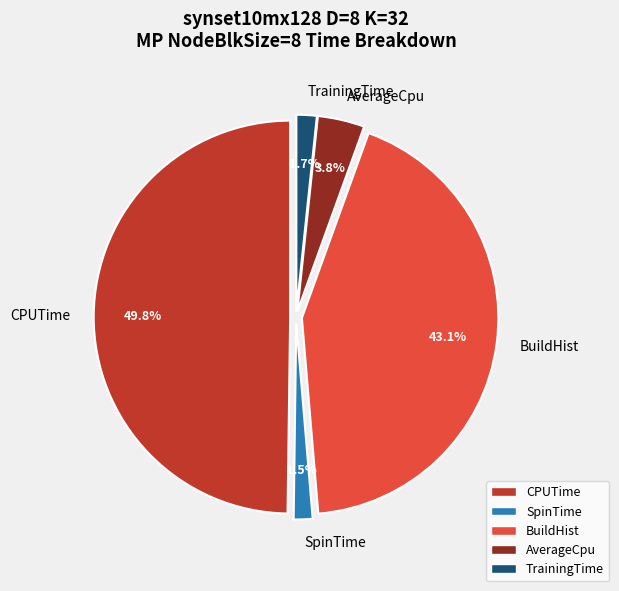

To the nearest percent, what is the combined percentage of AverageCpu and TrainingTime?

6%